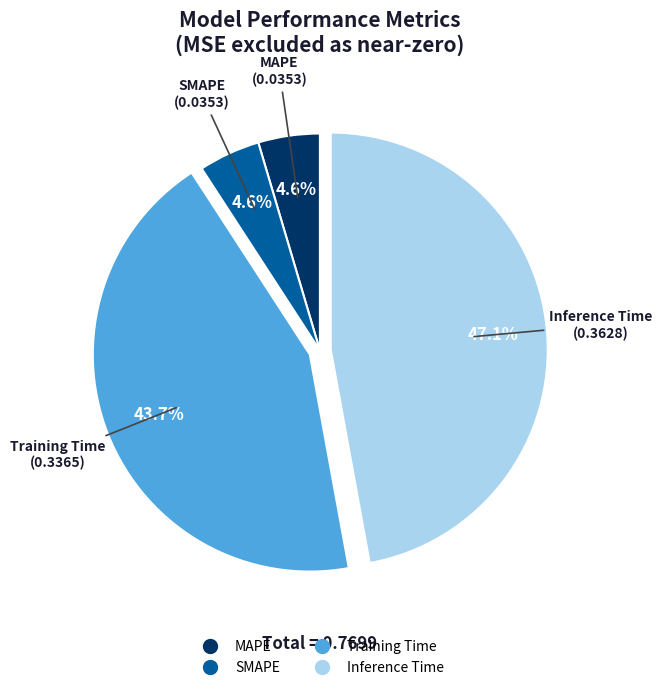

True or false: Training Time accounts for 44% of the total.

True